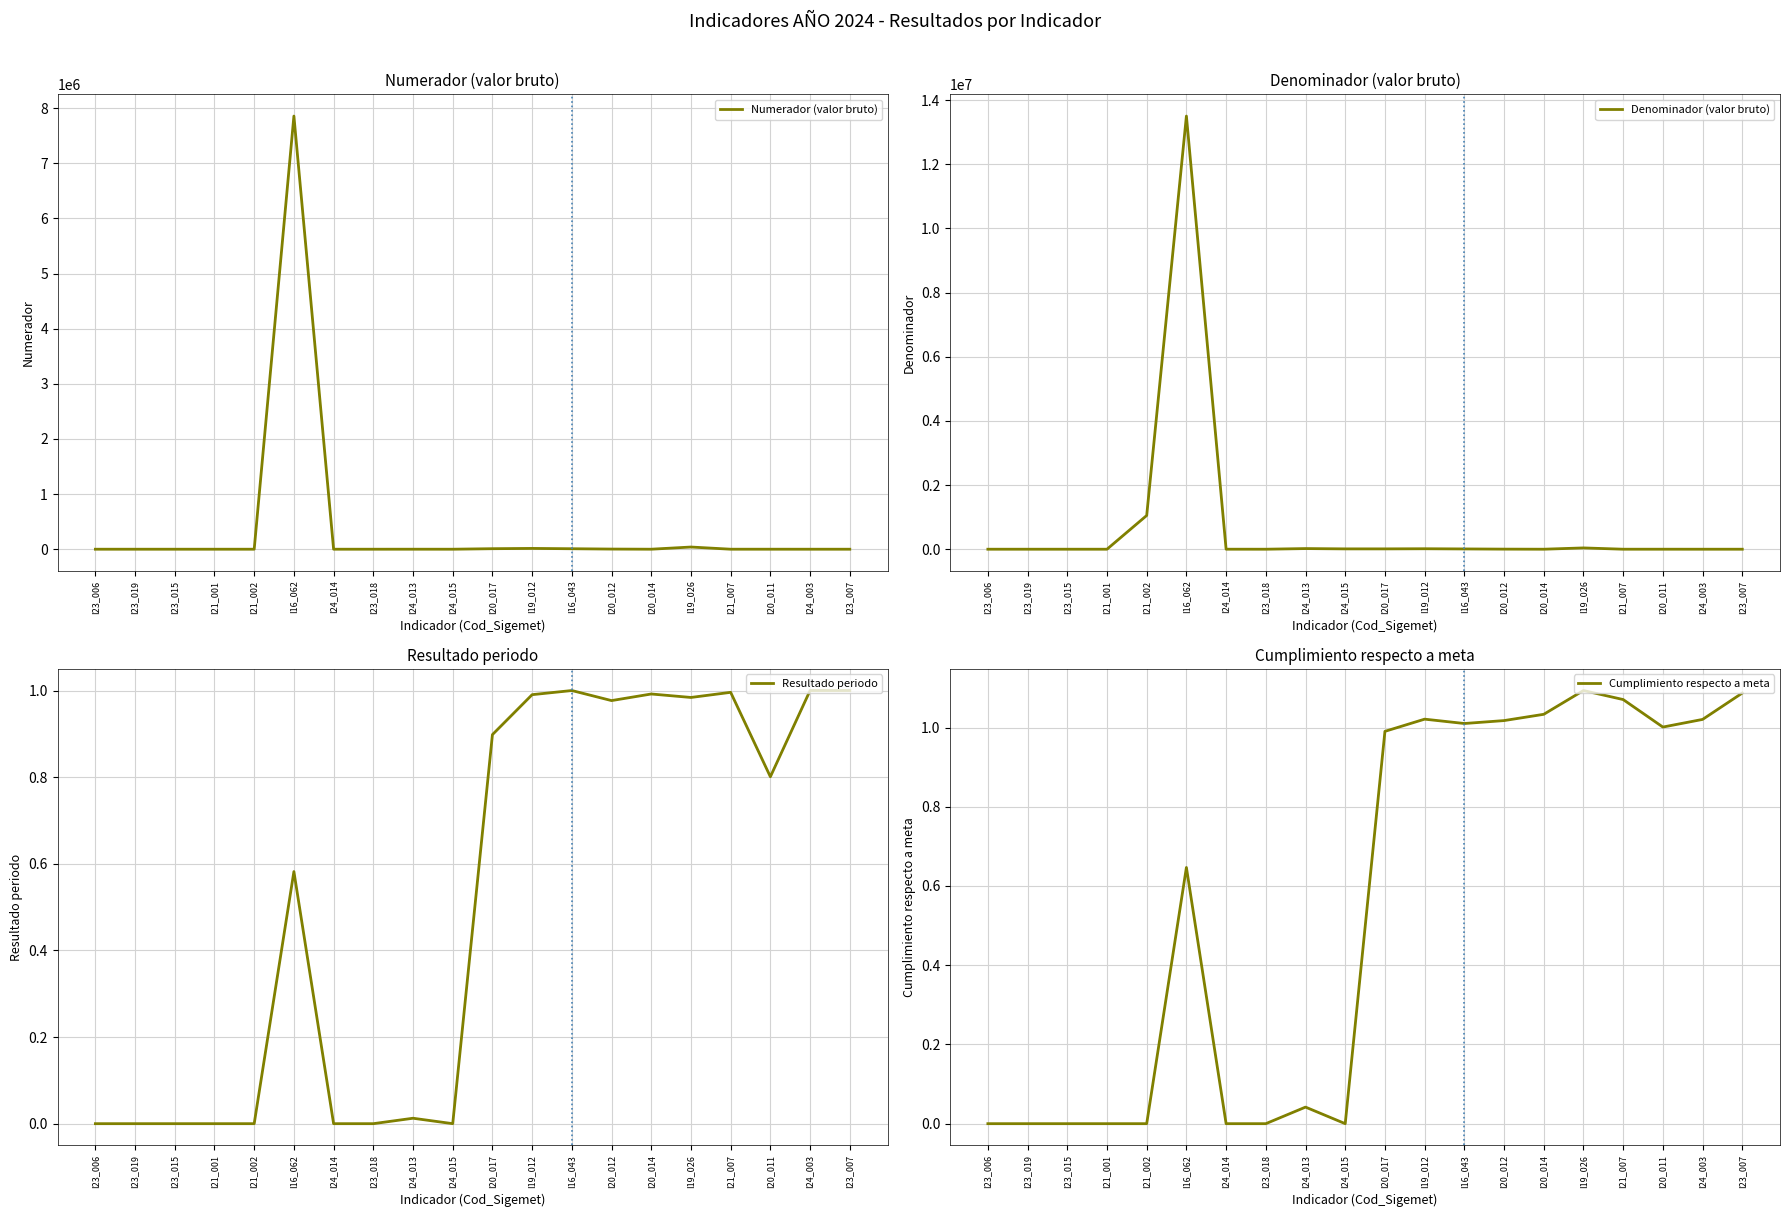

True or false: Numerador (valor bruto) has a value of 20424.9 at I19_026.

False